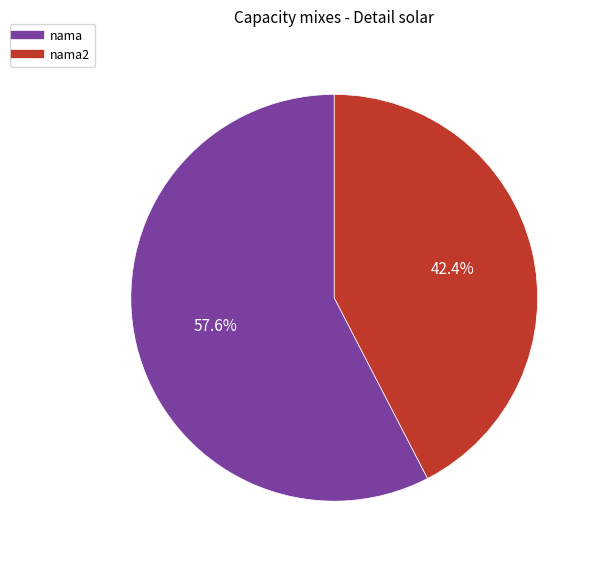

Is there any slice that represents more than half of the pie?

Yes